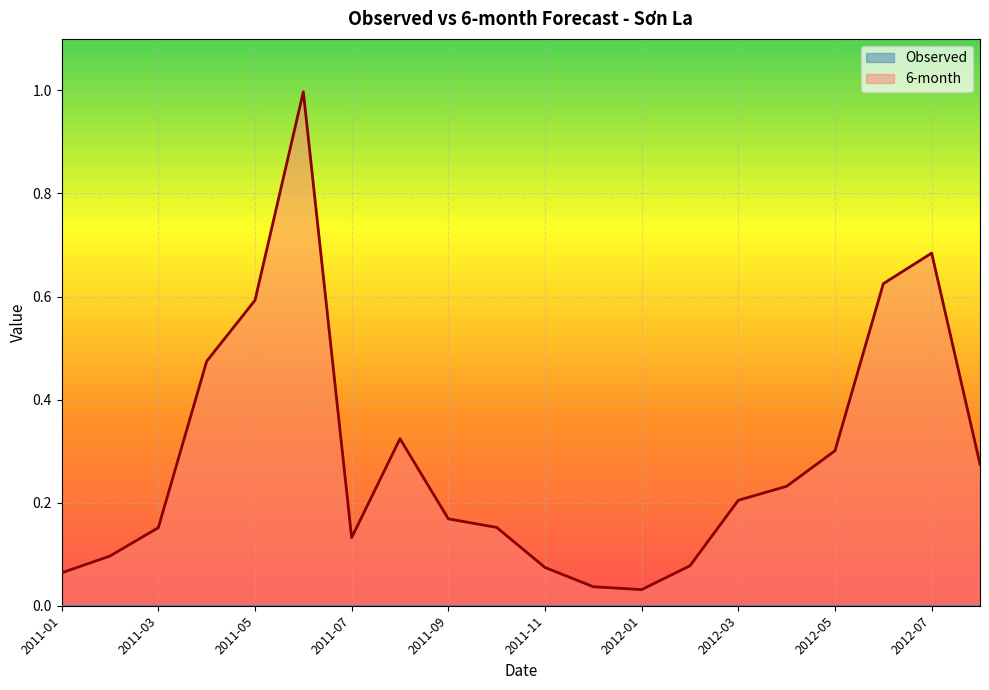

Reading right to left, list all the values displayed in this chart.

0.3	0.7	0.6	0.3	0.2	0.2	0.1	0.0	0.0	0.1	0.2	0.2	0.3	0.1	1.0	0.6	0.5	0.2	0.1	0.1